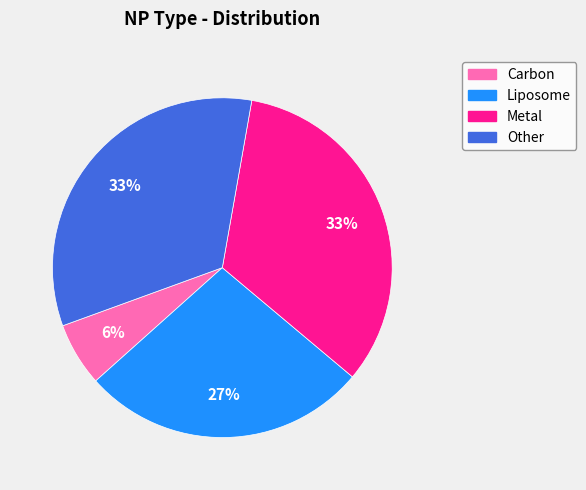

Do Other and Metal together represent more than half of the pie?

Yes